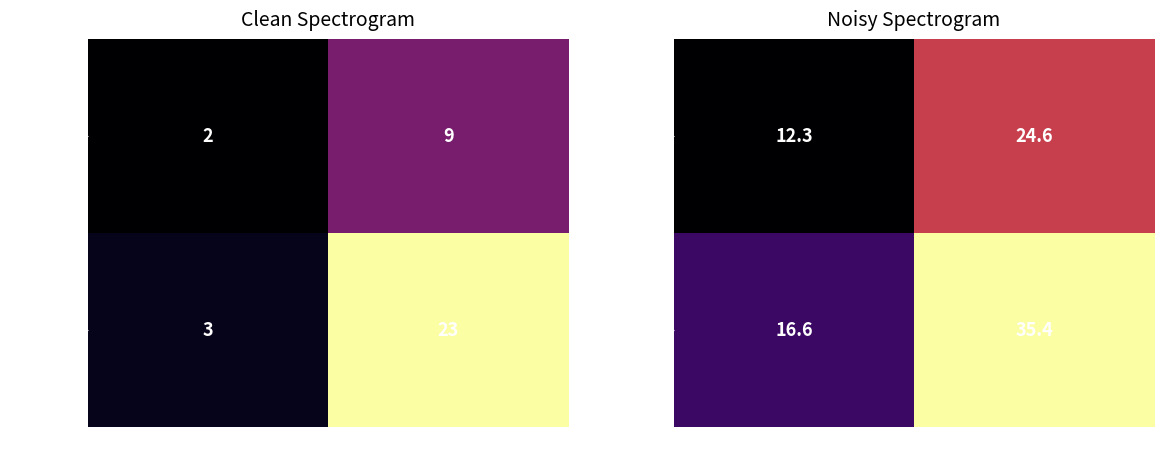

Is it true that Program equals 12.3 at WMC?

True